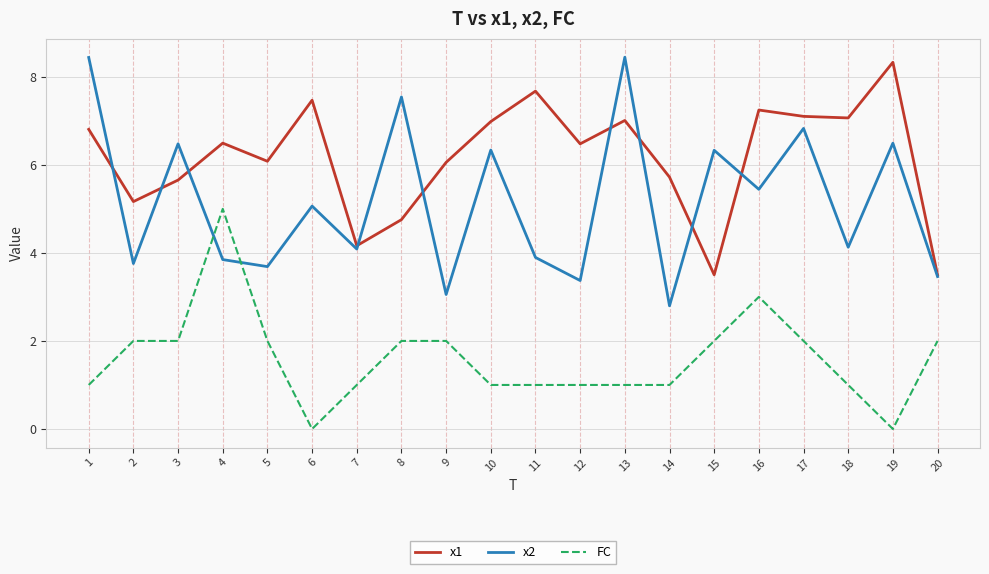

Rank the series at 11 from highest to lowest value.

x1, x2, FC